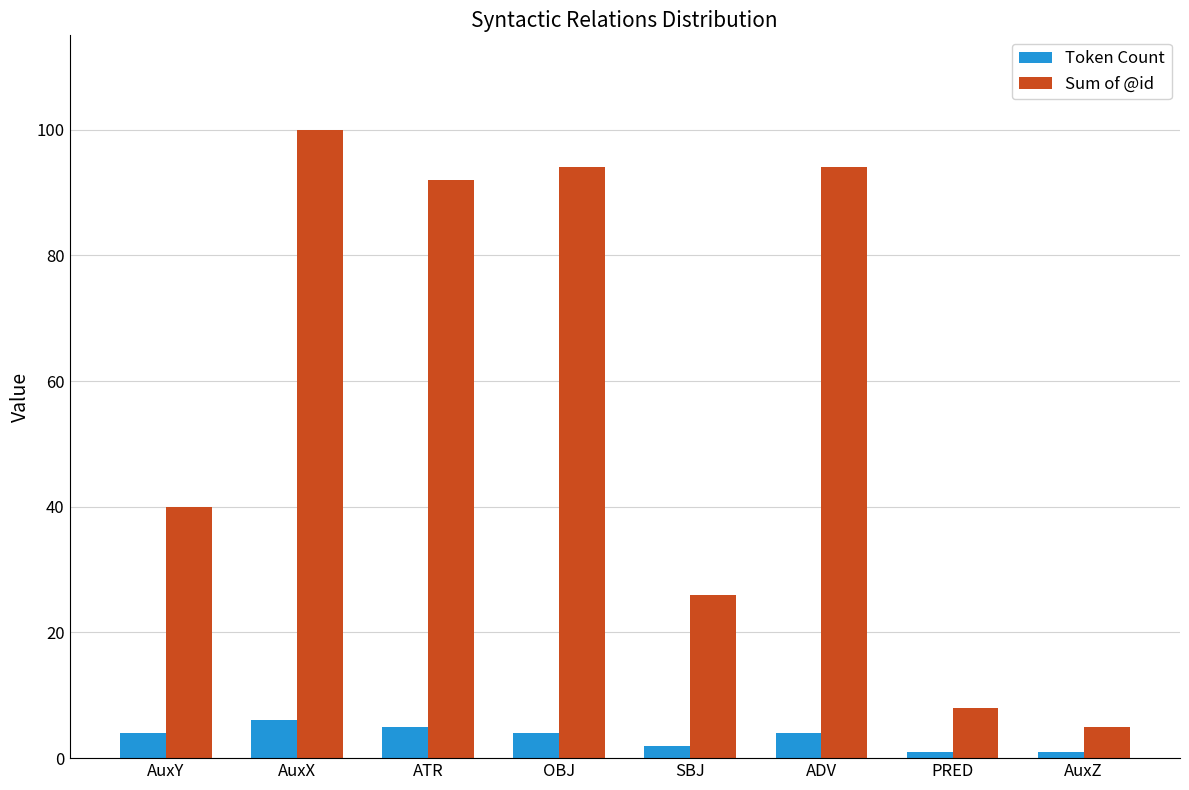

Reading left to right, what are all the values shown in this chart?

Token Count: AuxY=4	AuxX=6	ATR=5	OBJ=4	SBJ=2	ADV=4	PRED=1	AuxZ=1
Sum of @id: AuxY=40	AuxX=100	ATR=92	OBJ=94	SBJ=26	ADV=94	PRED=8	AuxZ=5